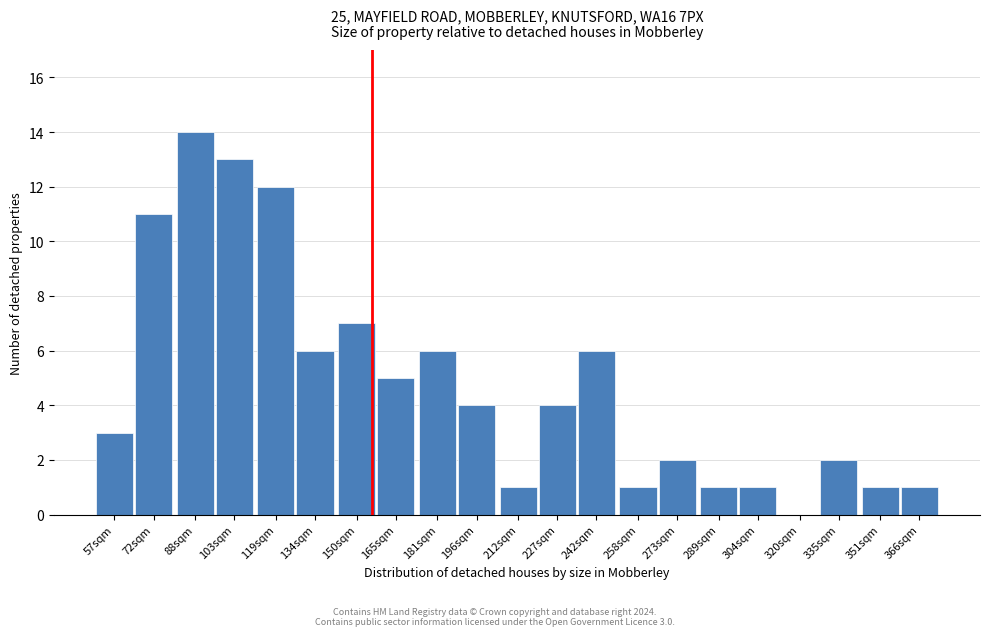

Reading right to left, transcribe all the data shown in this chart.

366sqm=1	351sqm=1	335sqm=2	320sqm=0	304sqm=1	289sqm=1	273sqm=2	258sqm=1	242sqm=6	227sqm=4	212sqm=1	196sqm=4	181sqm=6	165sqm=5	150sqm=7	134sqm=6	119sqm=12	103sqm=13	88sqm=14	72sqm=11	57sqm=3